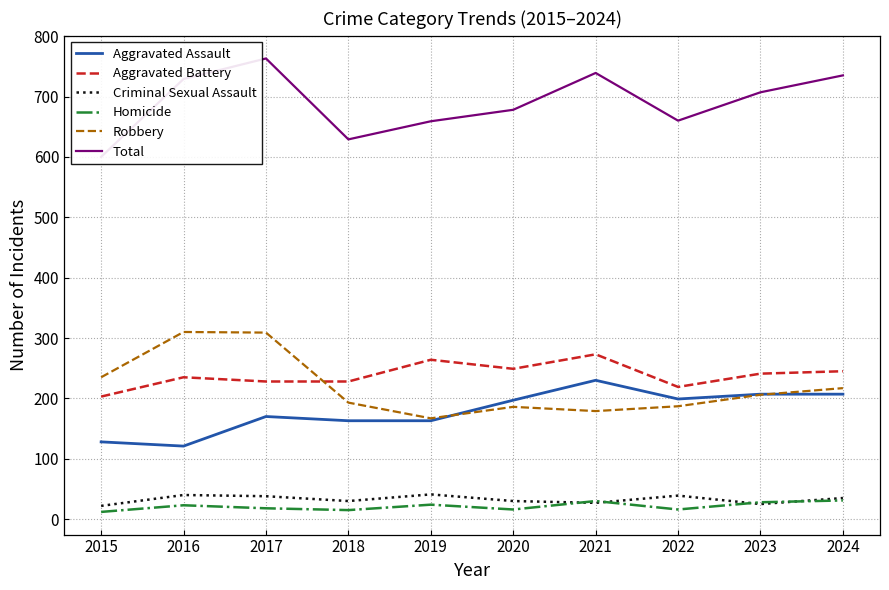

Where does the Aggravated Battery series first go above 241?

2019